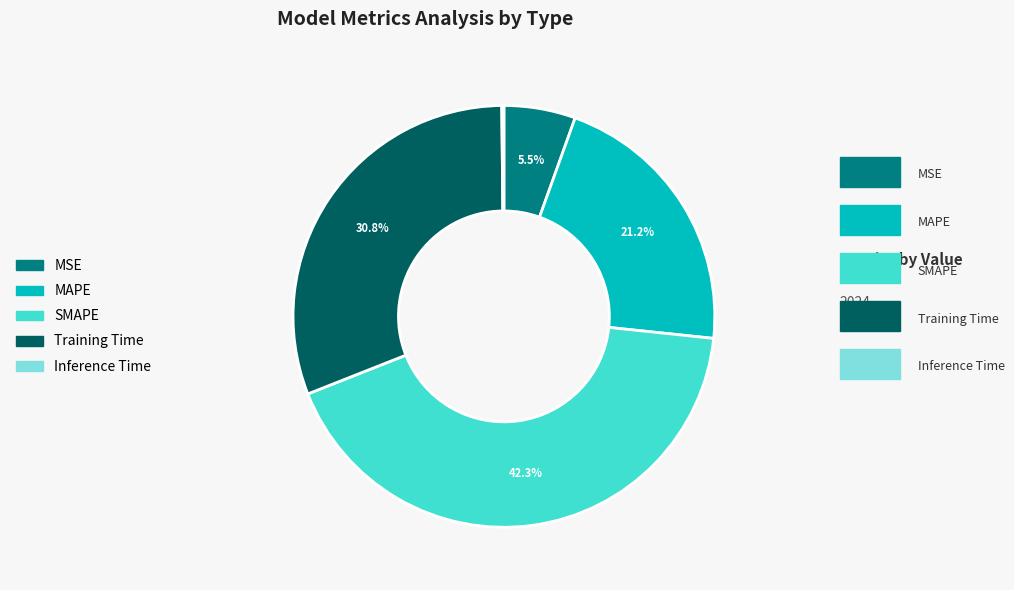

Is it true that MSE is 17% of the pie?

False